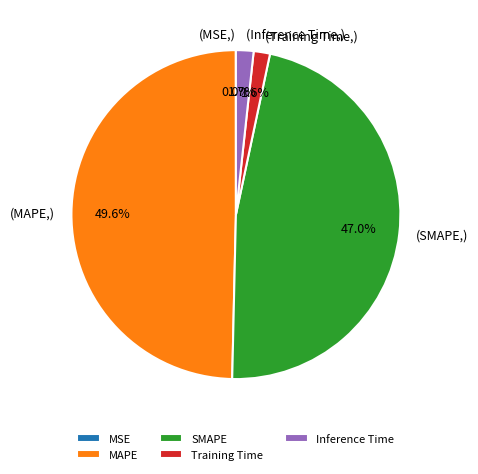

Between SMAPE and Training Time, which is larger?

SMAPE